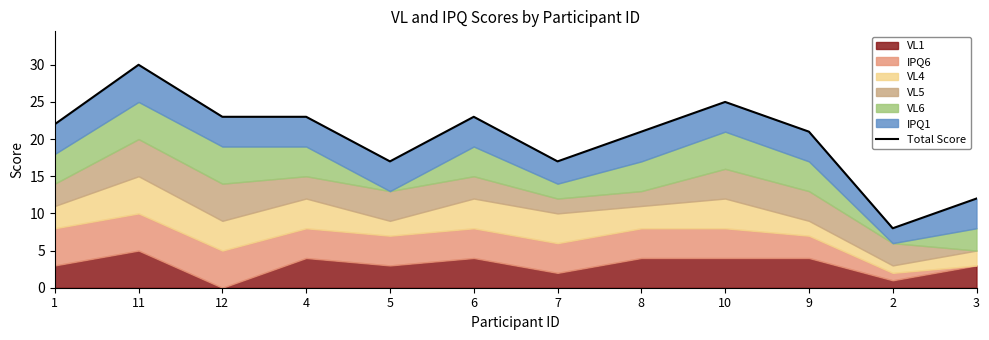

What is the greatest value displayed?

30